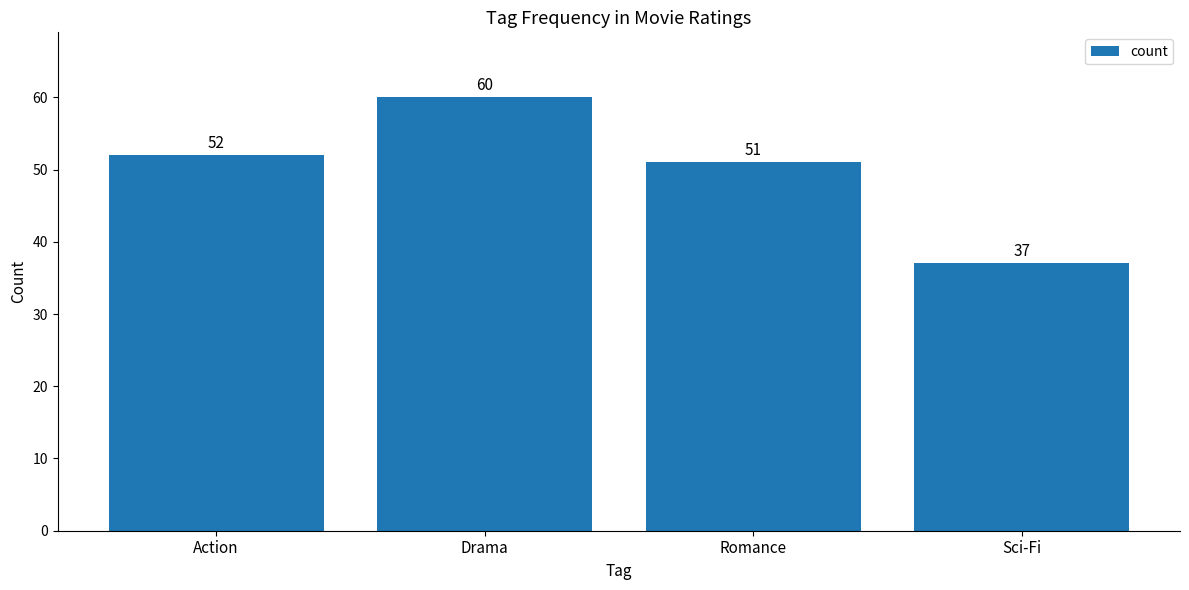

What is the label of the 4th bar from the right?

Action